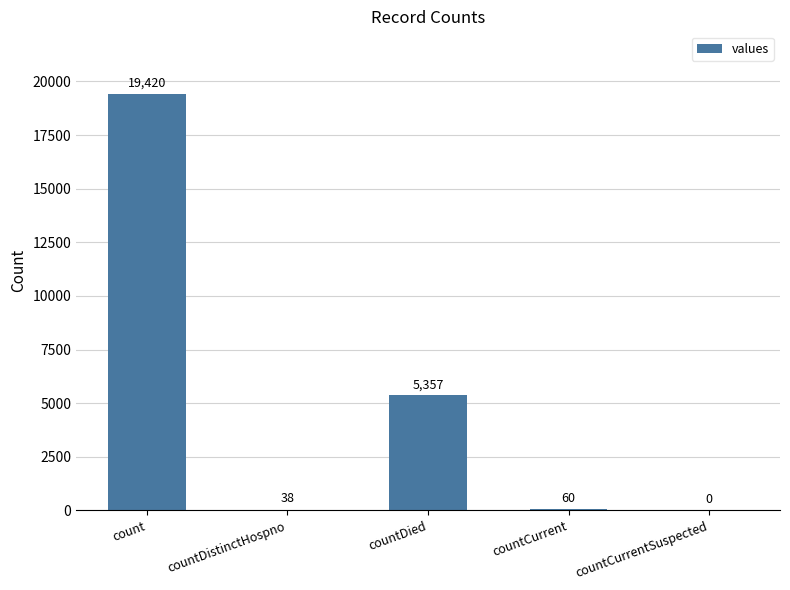

What is the sum of the values at countDistinctHospno and countCurrentSuspected?

38